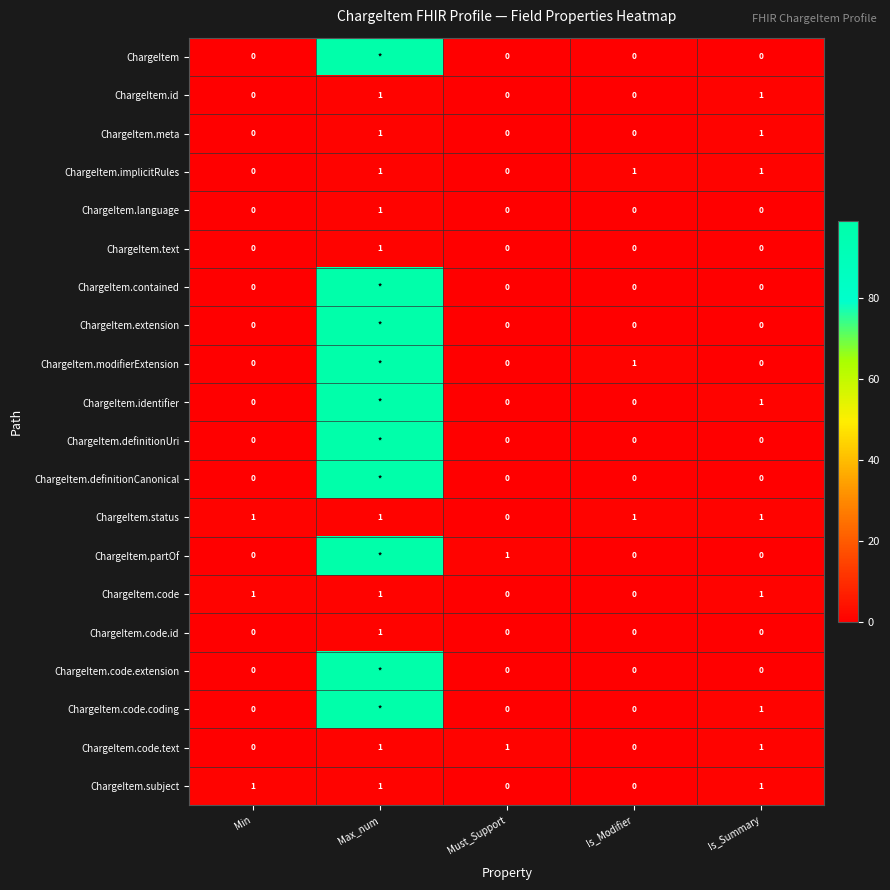

Between Is_Summary and Is_Modifier, which is larger?

Is_Summary